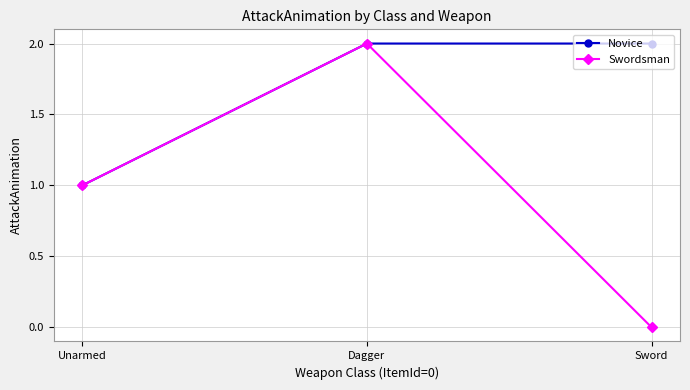

Count the number of categories in the chart.

3